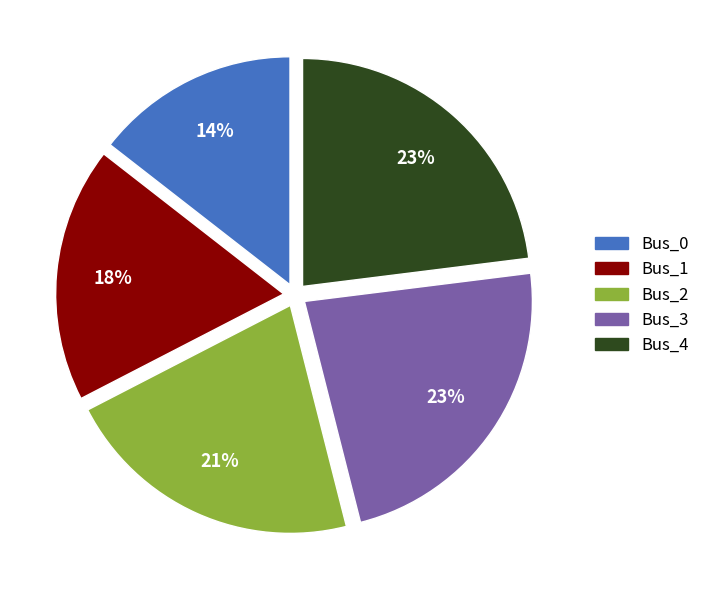

How many segments does this pie chart have?

5